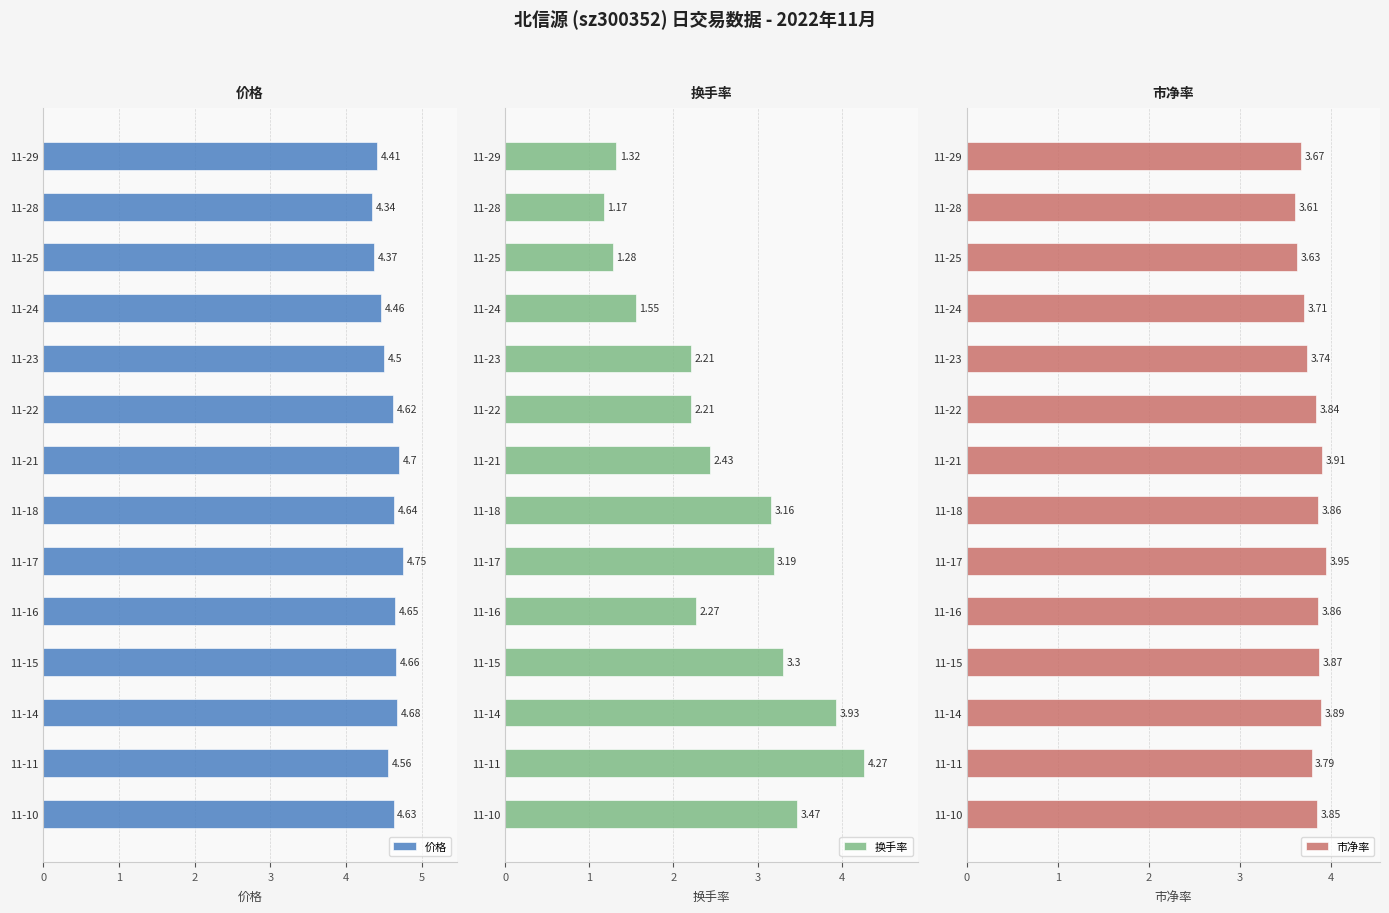

At which label does 换手率 reach its peak?

11-11